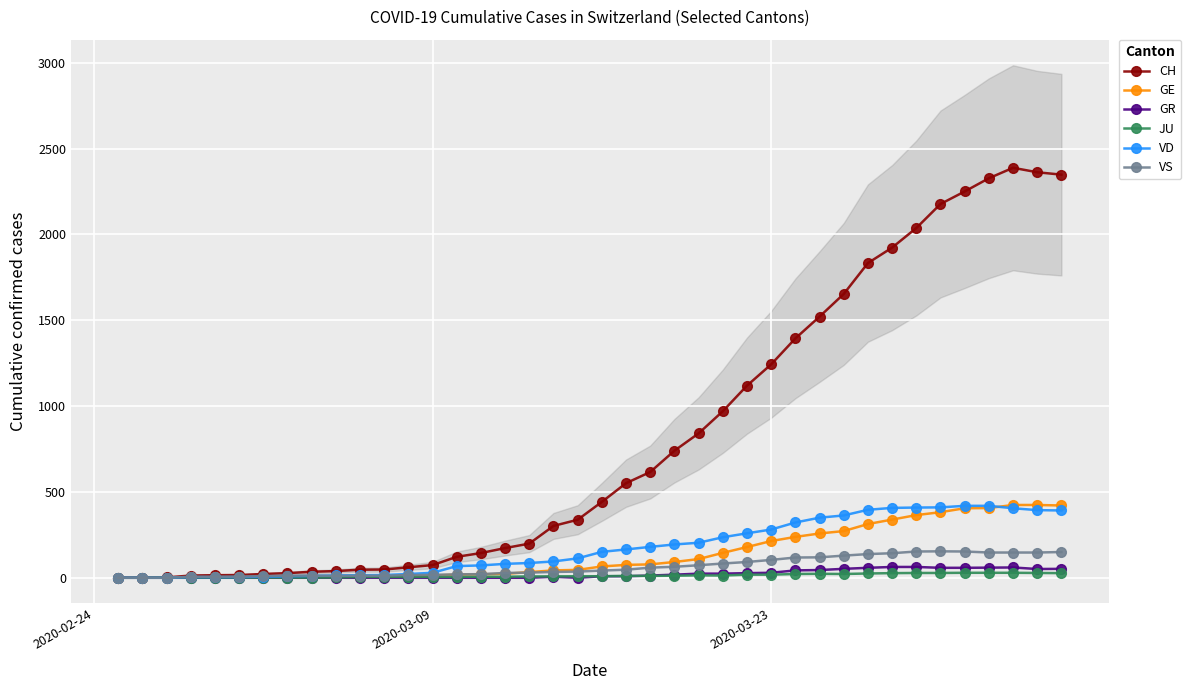

True or false: VS has more than 1 points higher than both neighbors.

True